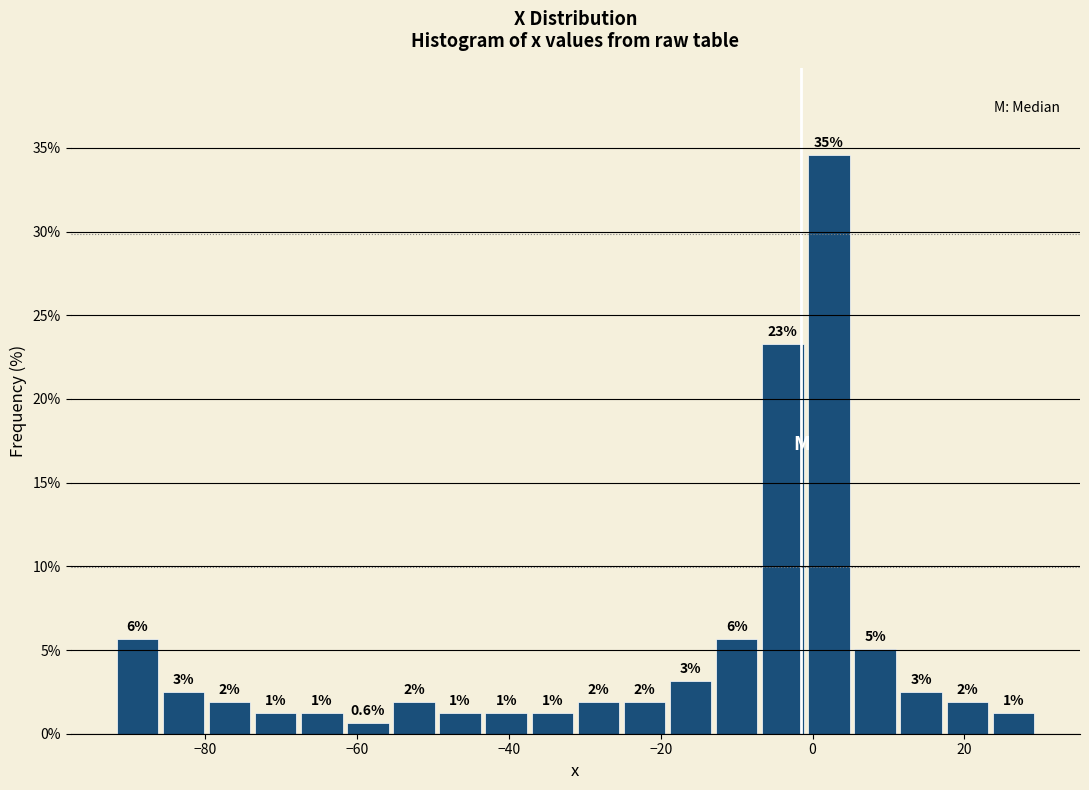

Around what value on the x-axis is the tallest bar? Give the approximate position of its centre, as read against the axis.

2